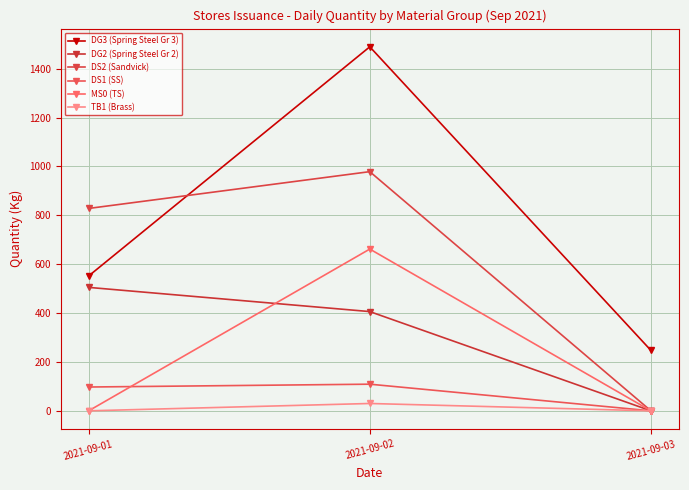

Rank the series at 2021-09-02 from highest to lowest value.

DG3 (Spring Steel Gr 3), DS2 (Sandvick), MS0 (TS), DG2 (Spring Steel Gr 2), DS1 (SS), TB1 (Brass)